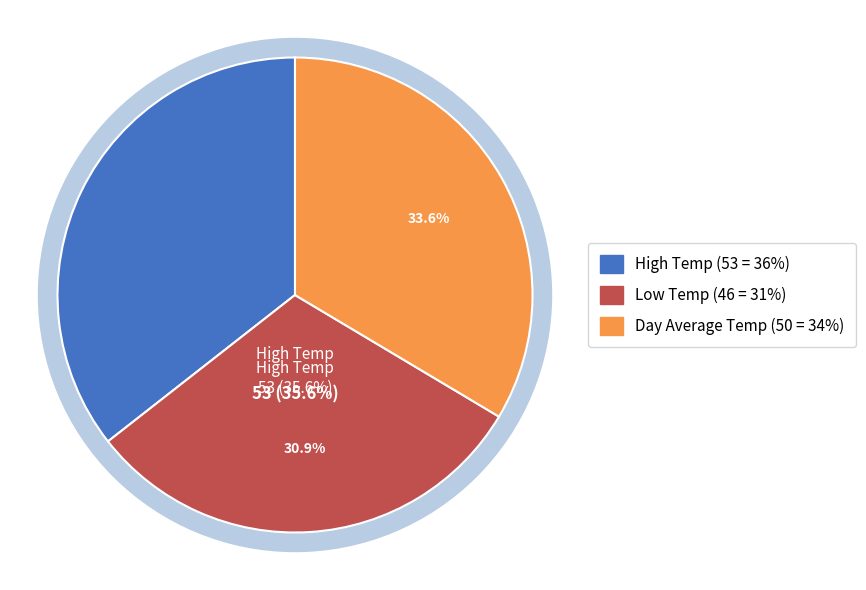

Which slice is the smallest?

Low Temp